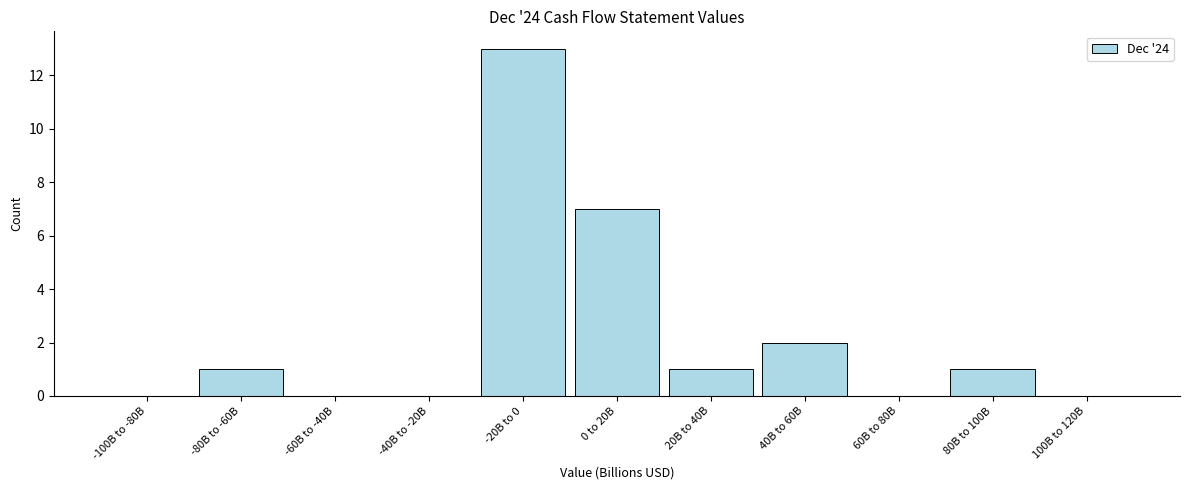

Reading right to left, what are all the values shown in this chart?

100B to 120B=0	80B to 100B=1	60B to 80B=0	40B to 60B=2	20B to 40B=1	0 to 20B=7	-20B to 0=13	-40B to -20B=0	-60B to -40B=0	-80B to -60B=1	-100B to -80B=0